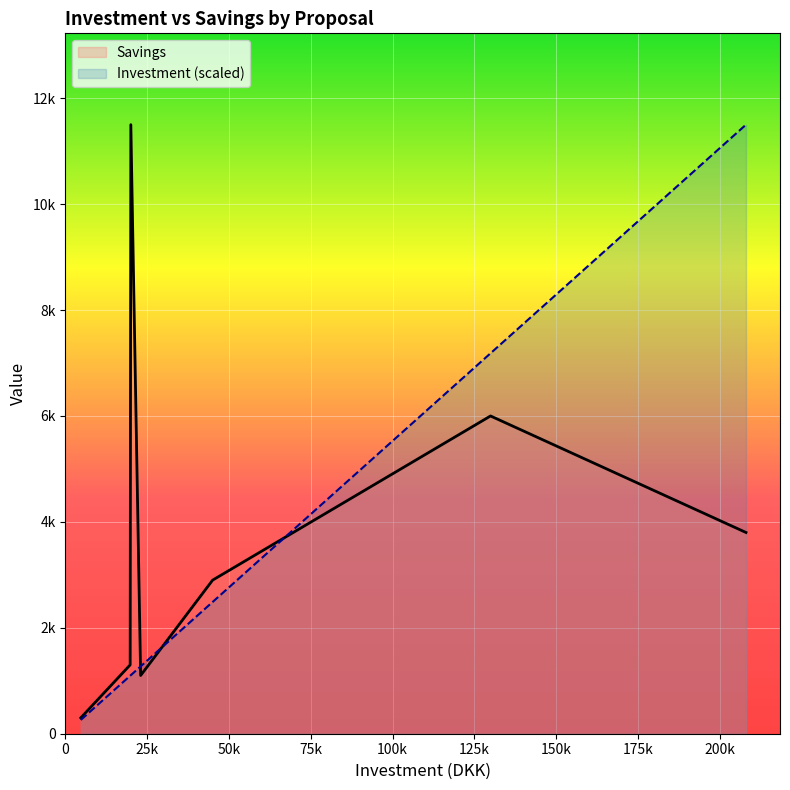

How many distinct data groups are displayed?

2